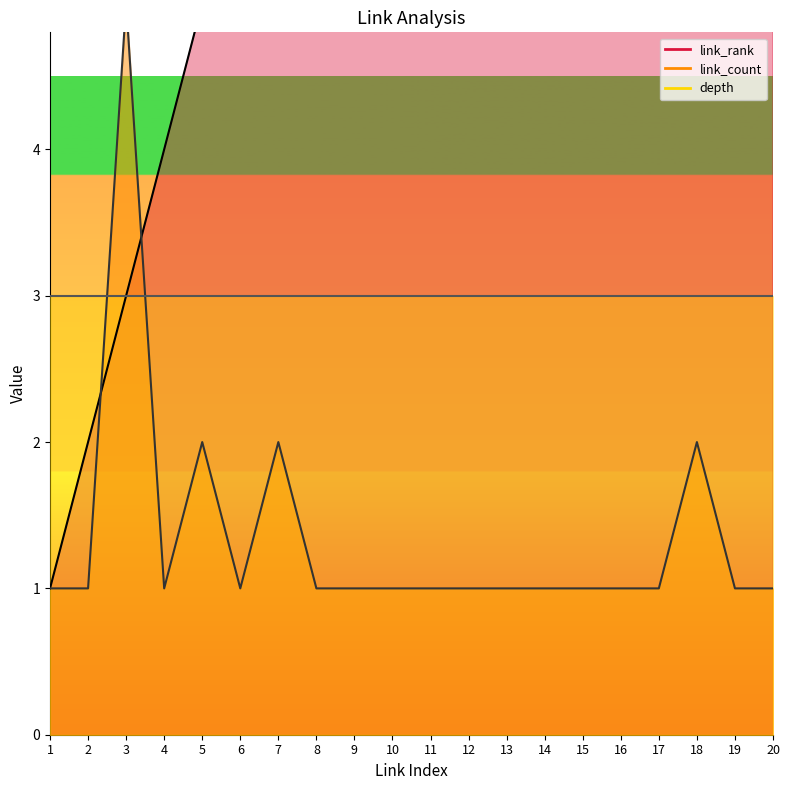

What is the value of the link_rank point at the 1st from the left?

1